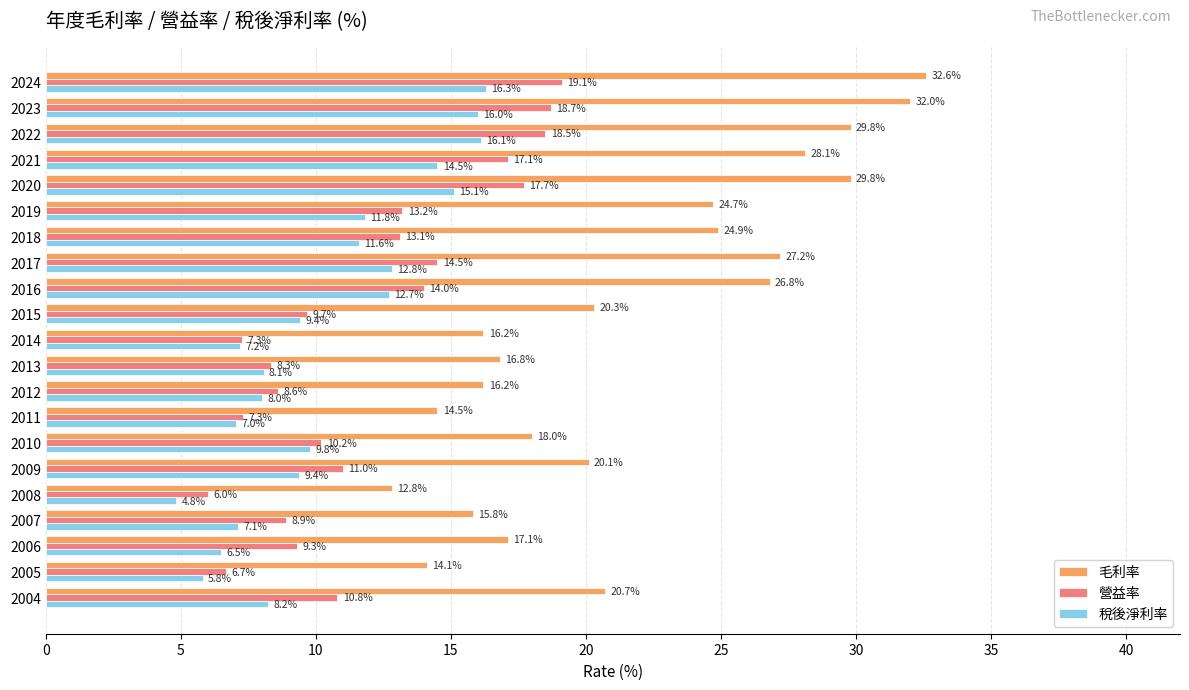

What is the average value of the 毛利率 series?

21.8